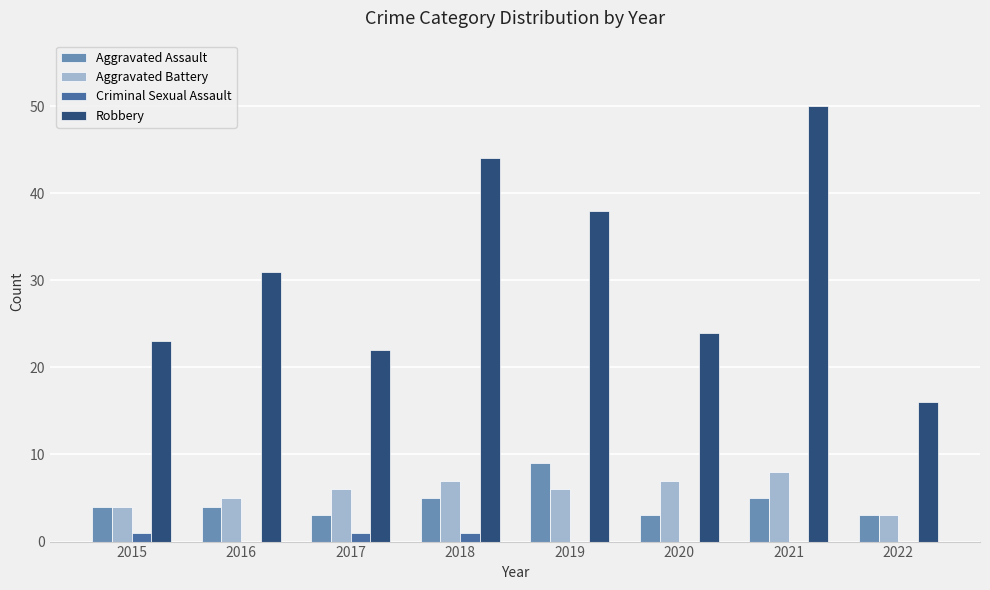

Which series changed the most between 2015 and 2022?

Robbery